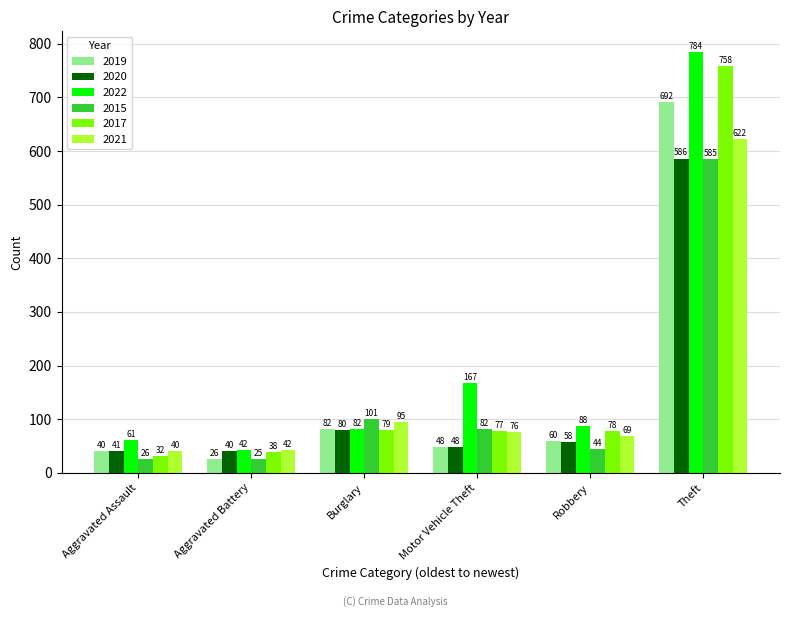

At which category is the sum across all series the highest?

Theft